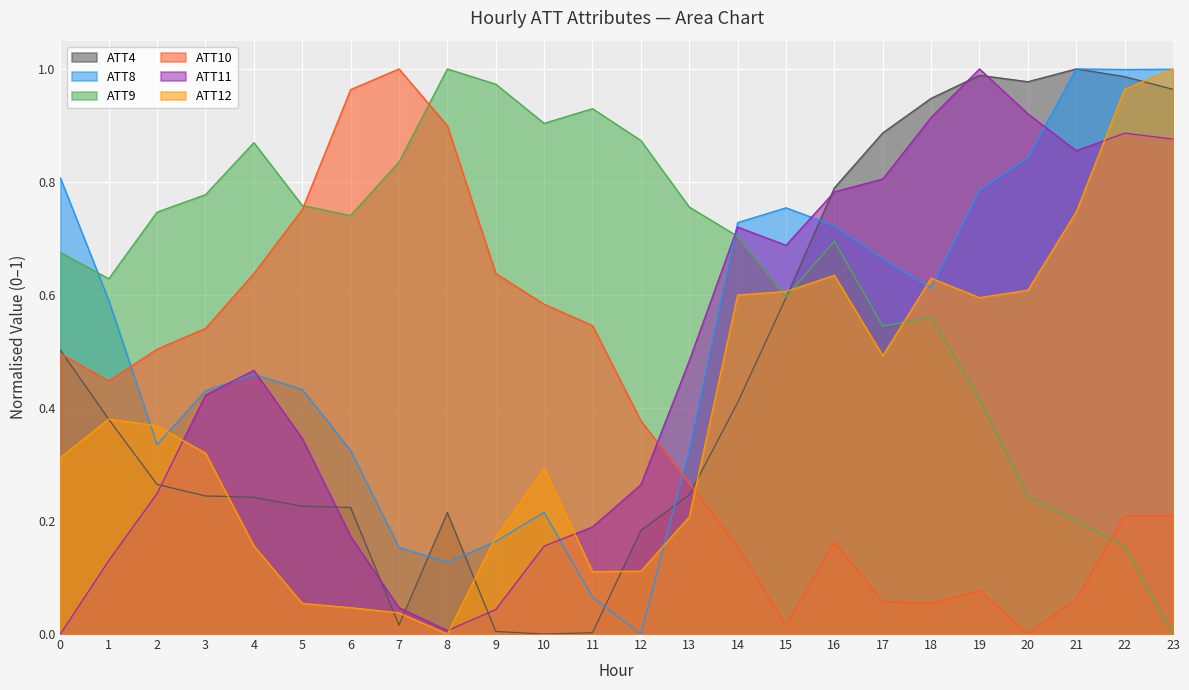

At which category is the sum across all series the highest?

22